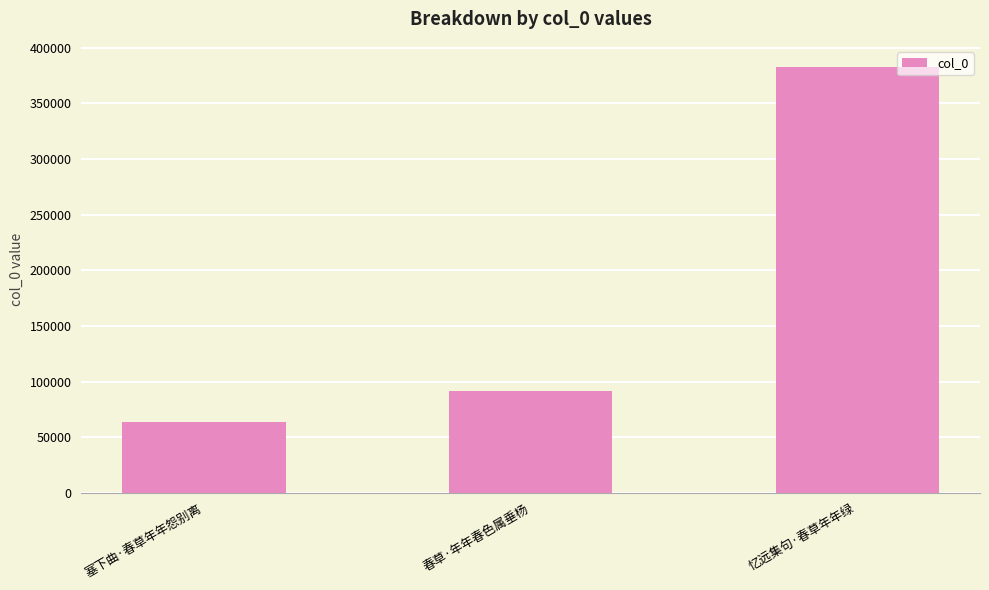

List the labels in order of value, smallest first.

塞下曲·春草年年怨别离, 春草·年年春色属垂杨, 忆远集句·春草年年绿